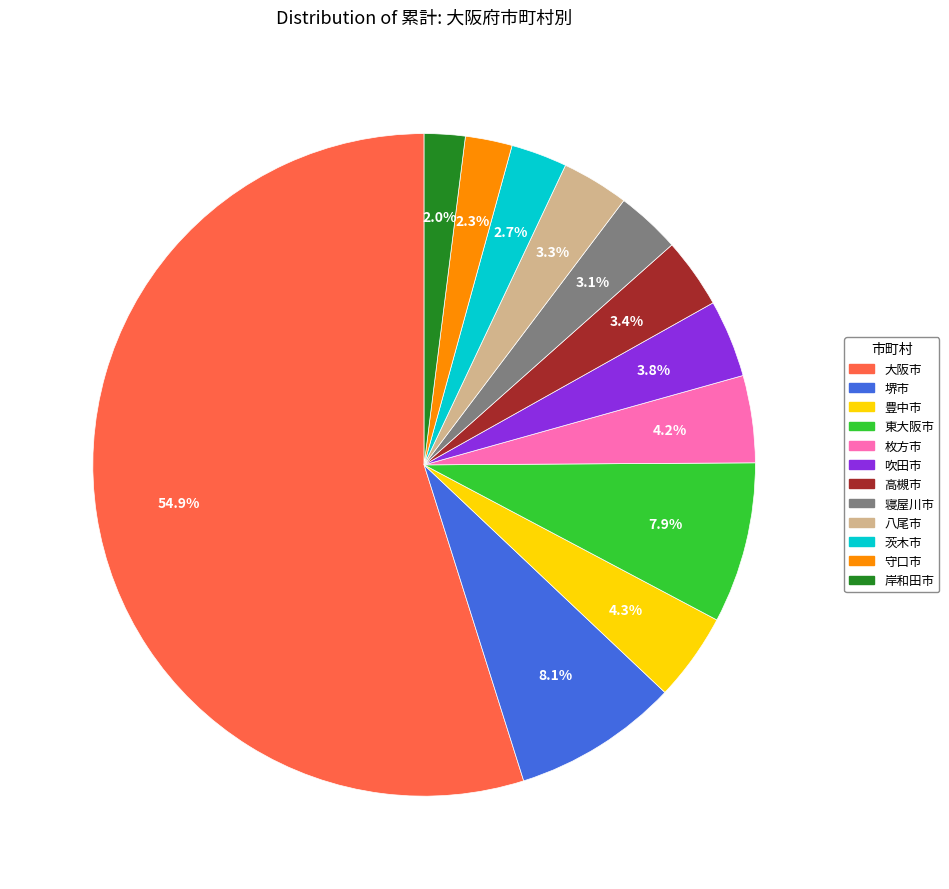

To the nearest percent, what portion does 豊中市 represent?

4%